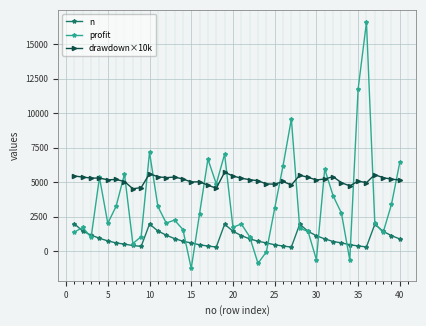

True or false: n has more than 2 interior local peaks.

True